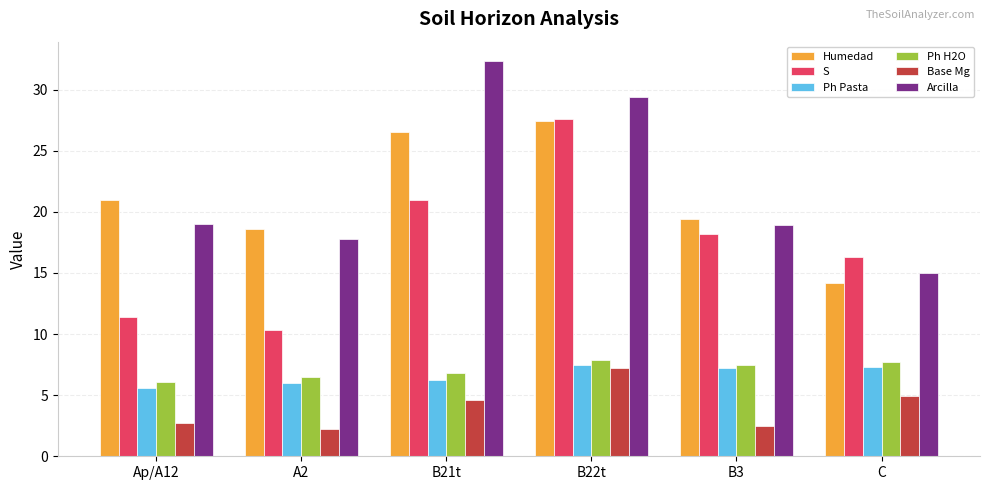

What is the value of the S bar at the 5th from the left?

18.2